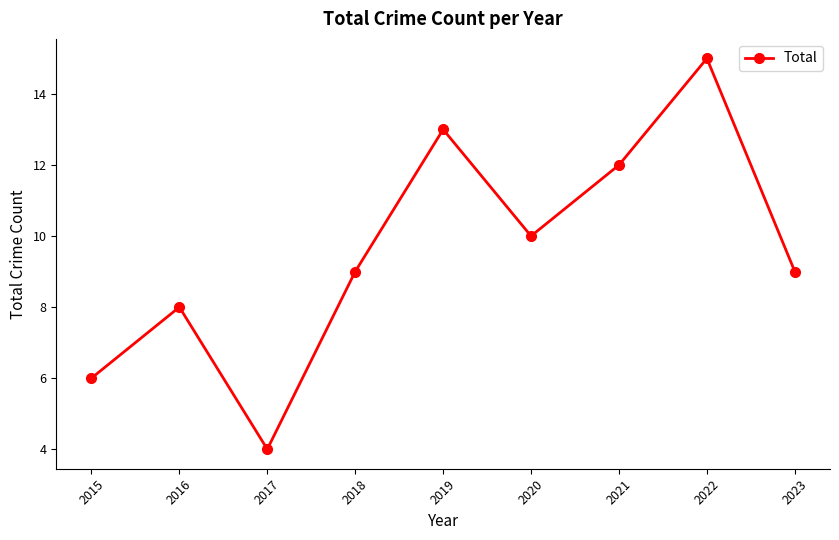

The chart shows a value of 15 at 2022. True or false?

True